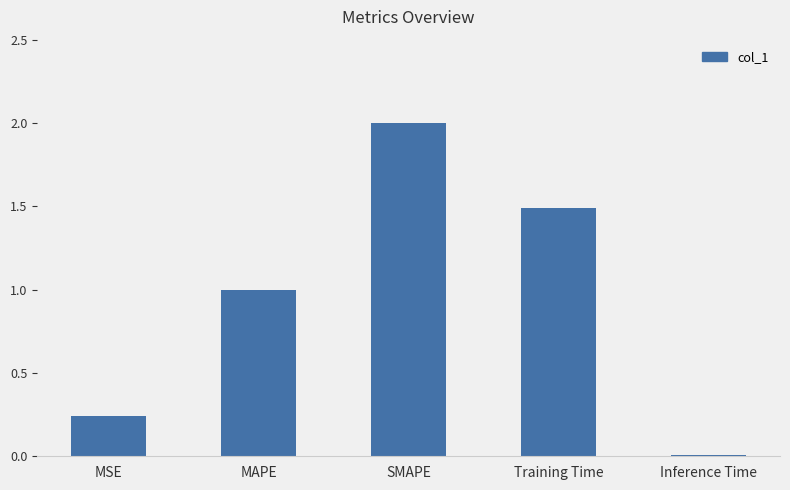

Count the number of categories in the chart.

5